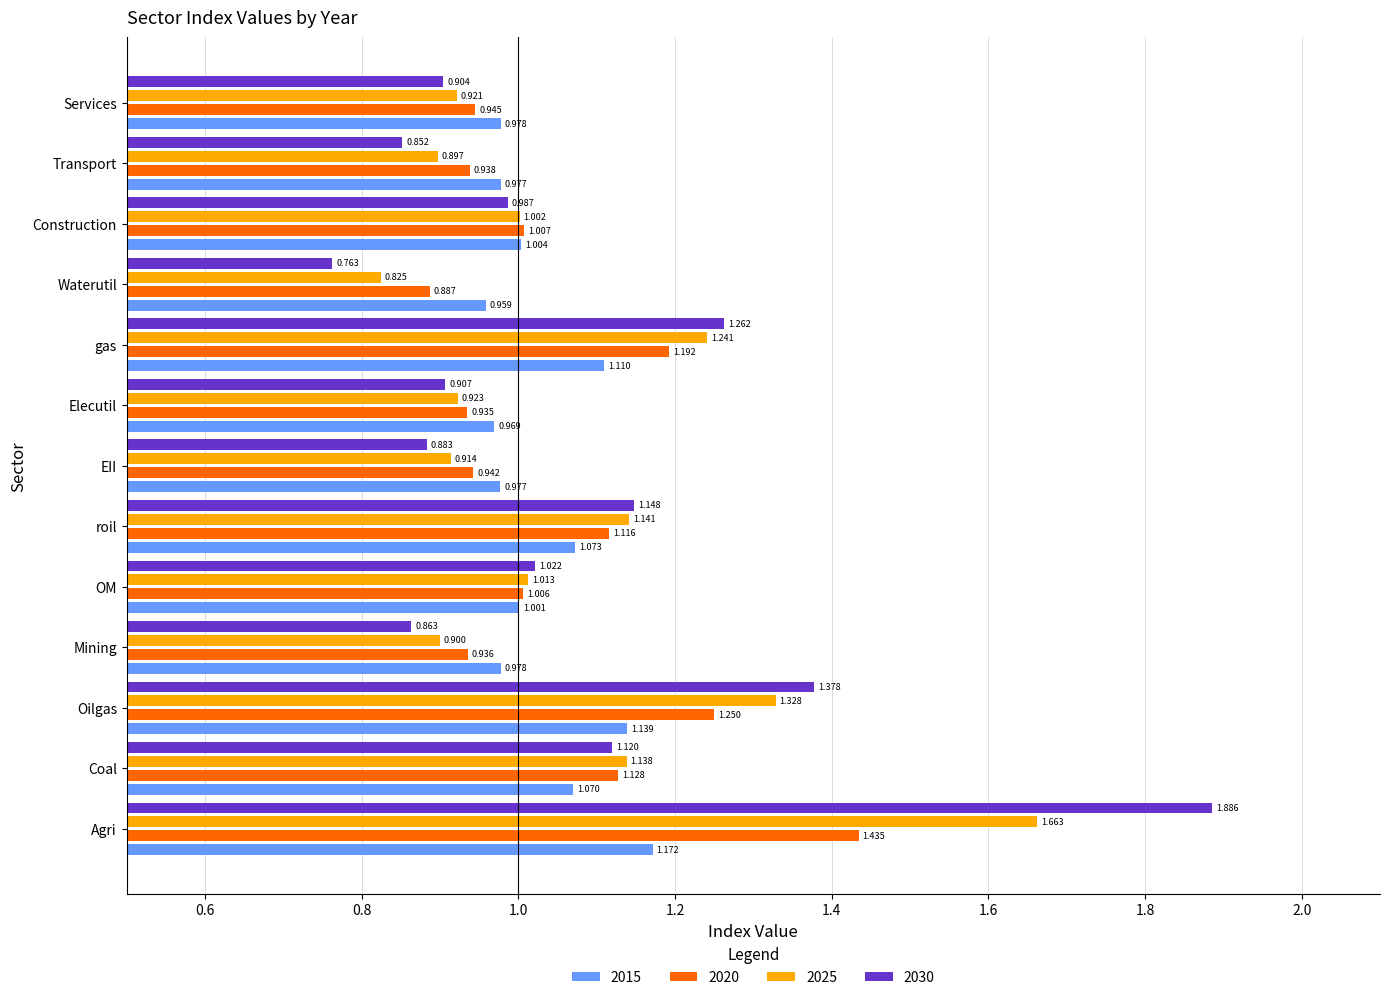

Rank the series at Waterutil from lowest to highest value.

2030, 2025, 2020, 2015